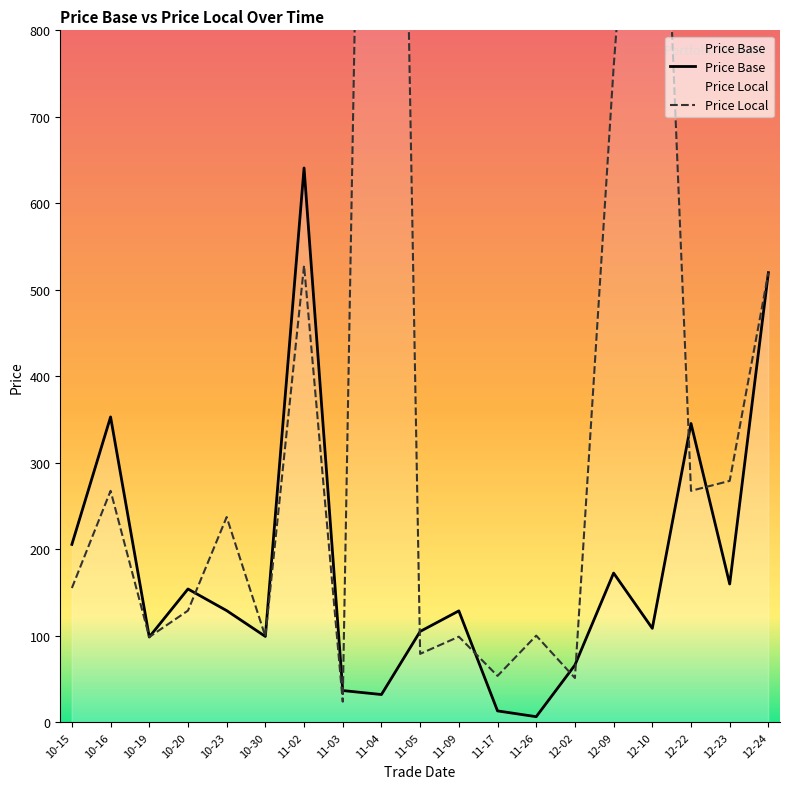

The value of Price Base at 12-24 is 519.9. True or false?

True